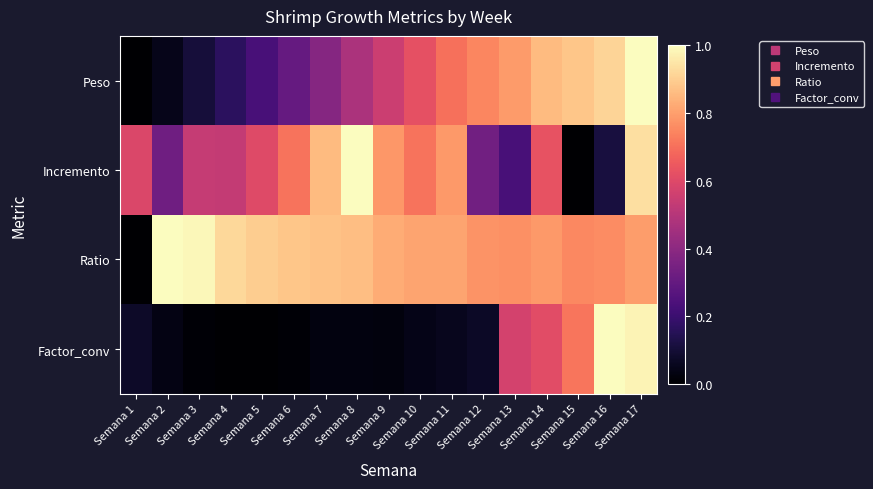

List the series in order of their peak value, highest first.

Peso, Incremento, Ratio, Factor_conv